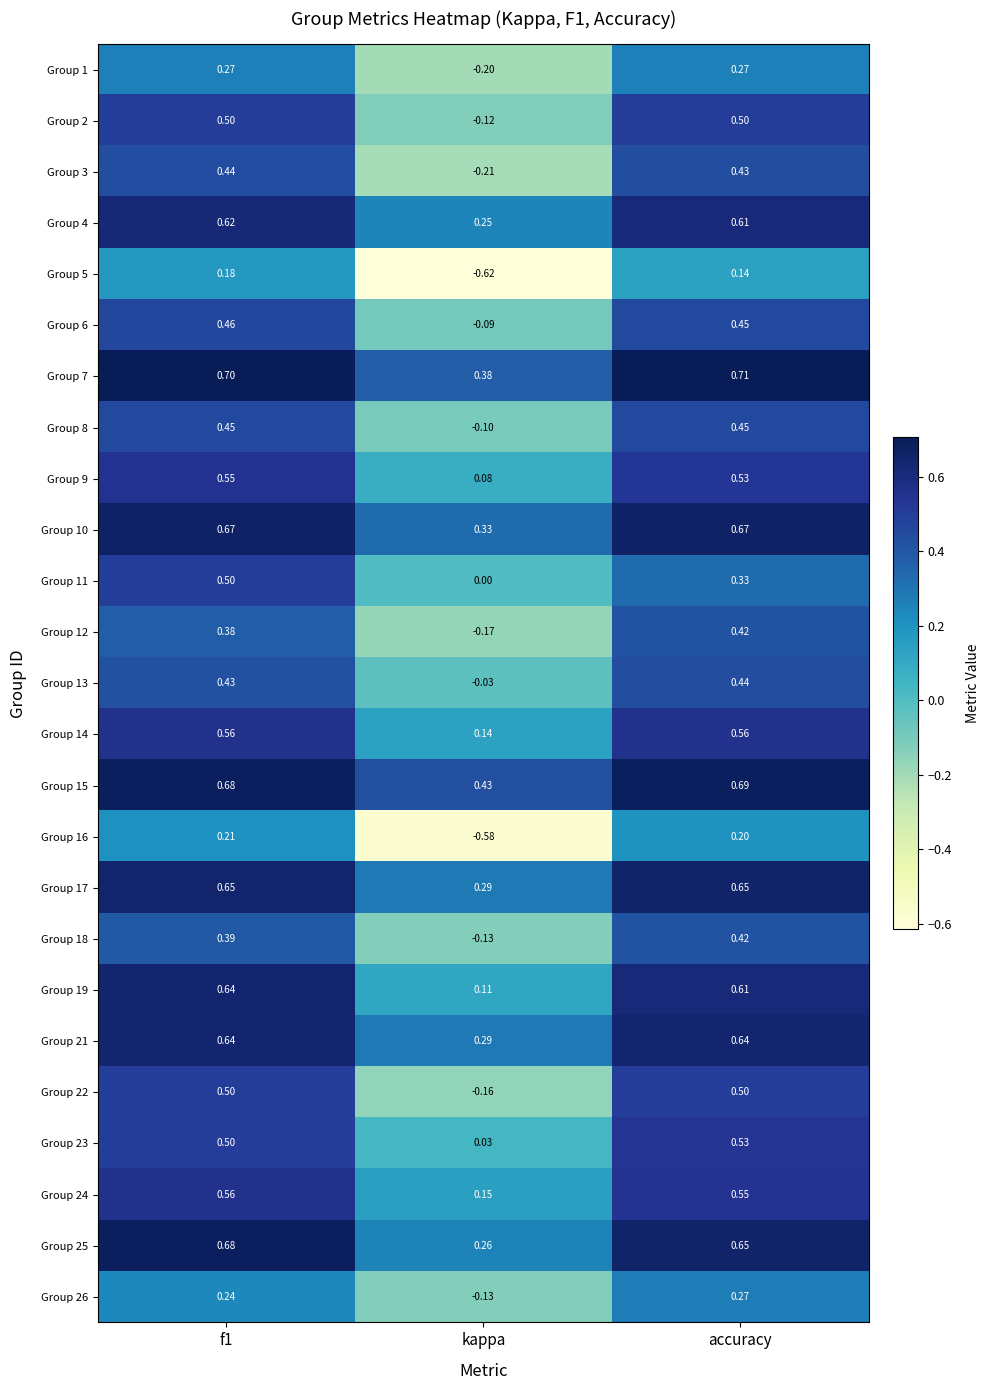

What is the total value across all series at kappa?

0.2